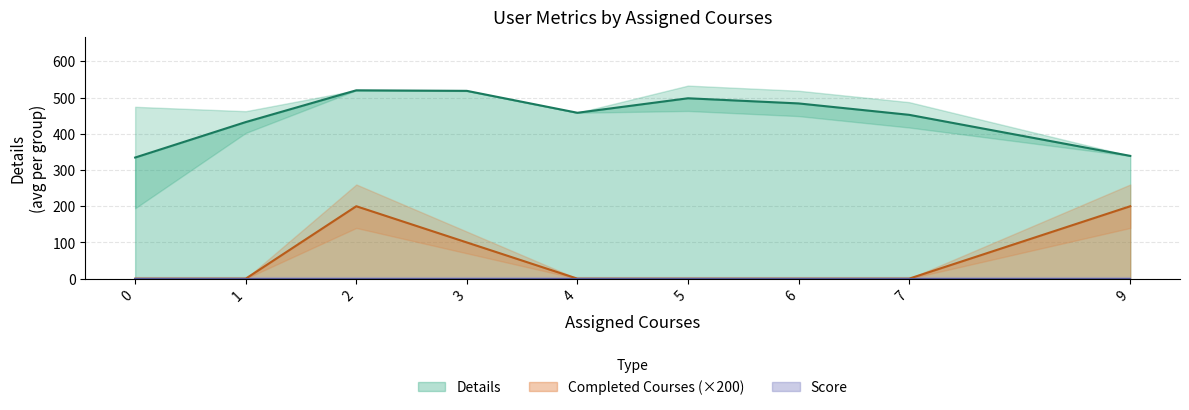

Is the value of Completed Courses at 1 greater than the value of Score at 0?

No